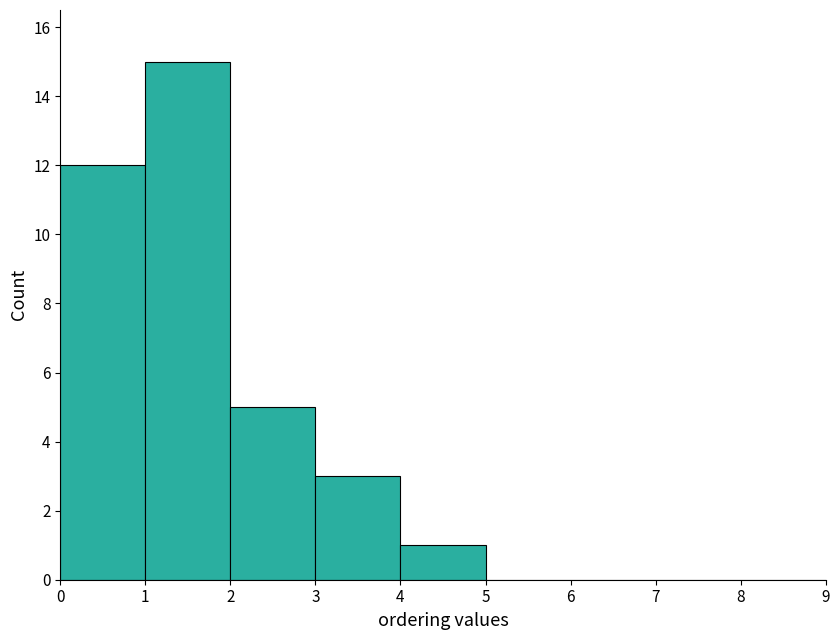

What is the height of the bar covering 4 to 5 on the x-axis? The values are not printed on the chart, so give them approximately, as read against the axis.

1